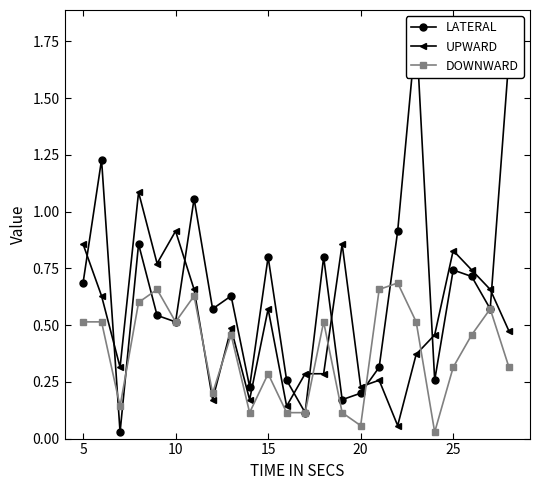

What is the difference between the maximum and minimum values in the DOWNWARD series?

0.7